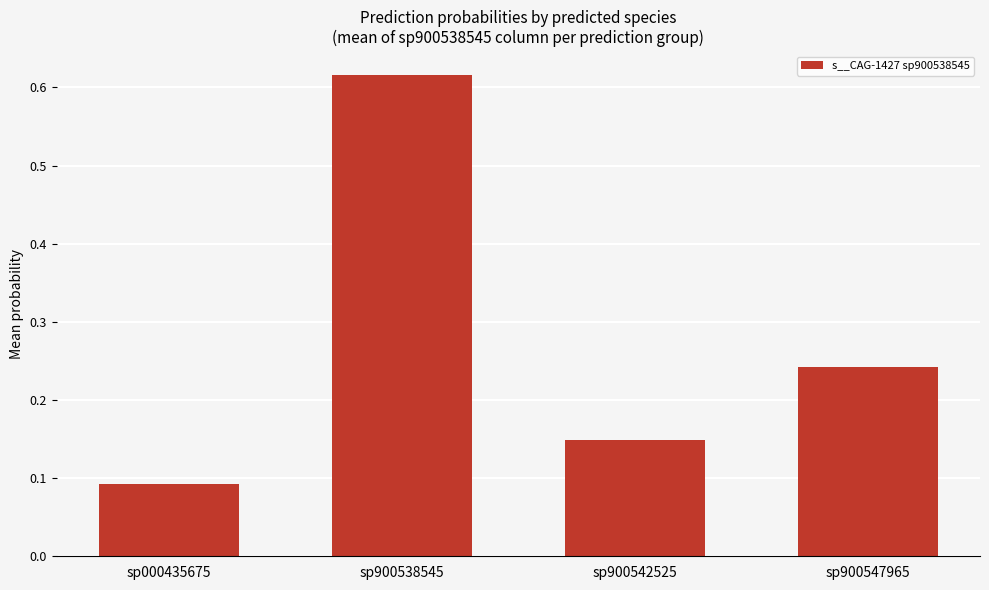

Which label corresponds to the largest value in the chart?

sp900538545